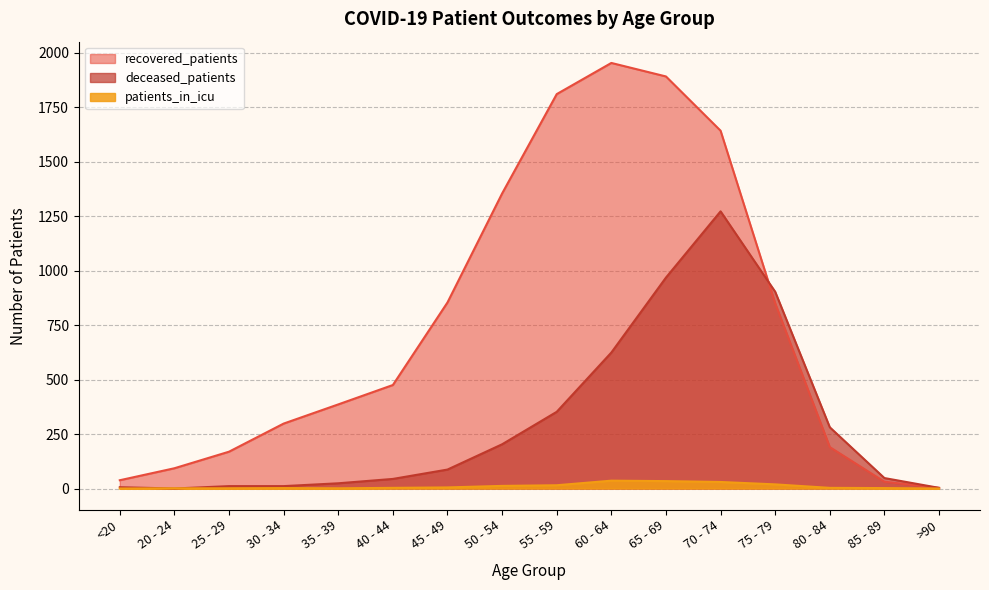

Which series changed the most between 35 - 39 and >90?

recovered_patients